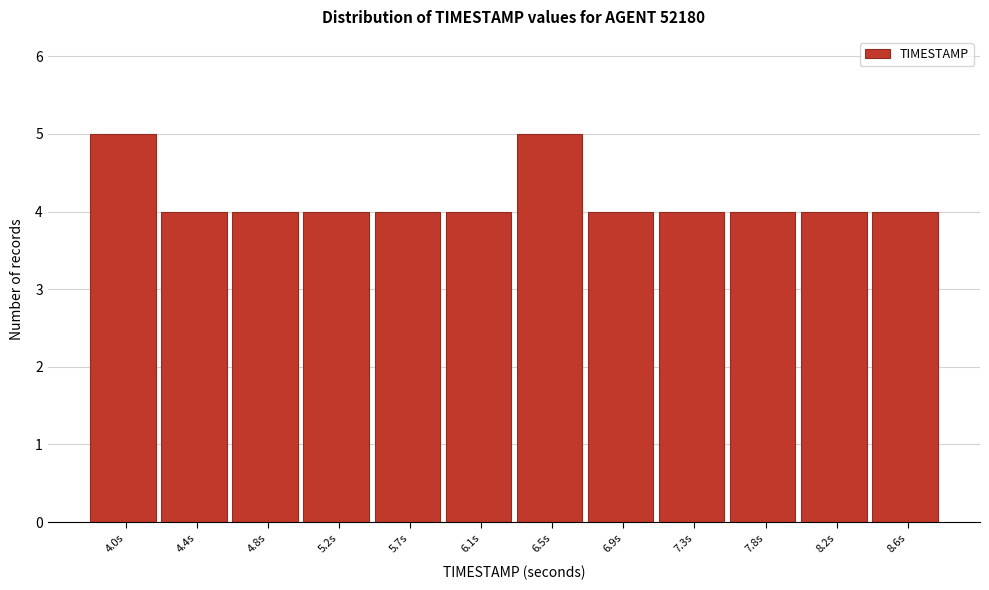

Reading left to right, extract all data points from this chart.

4.0s=5	4.4s=4	4.8s=4	5.2s=4	5.7s=4	6.1s=4	6.5s=5	6.9s=4	7.3s=4	7.8s=4	8.2s=4	8.6s=4